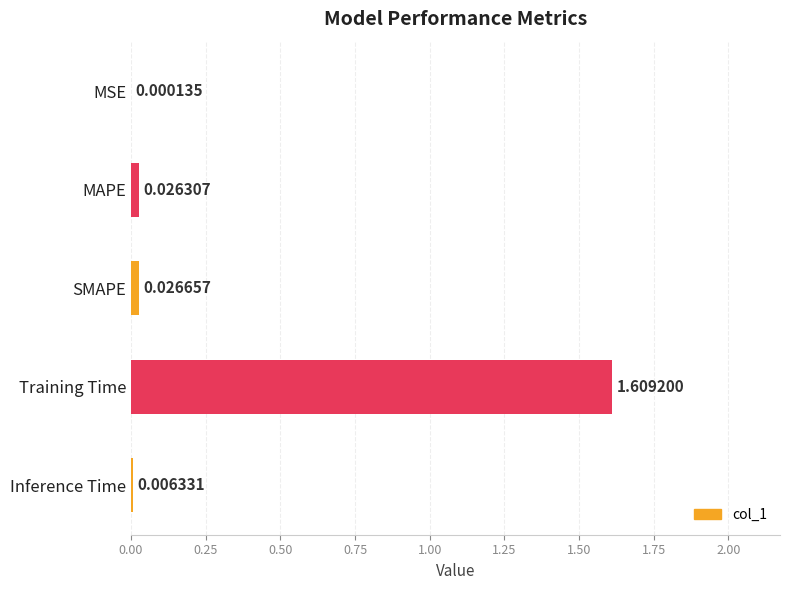

What is the sum of all values?

1.7